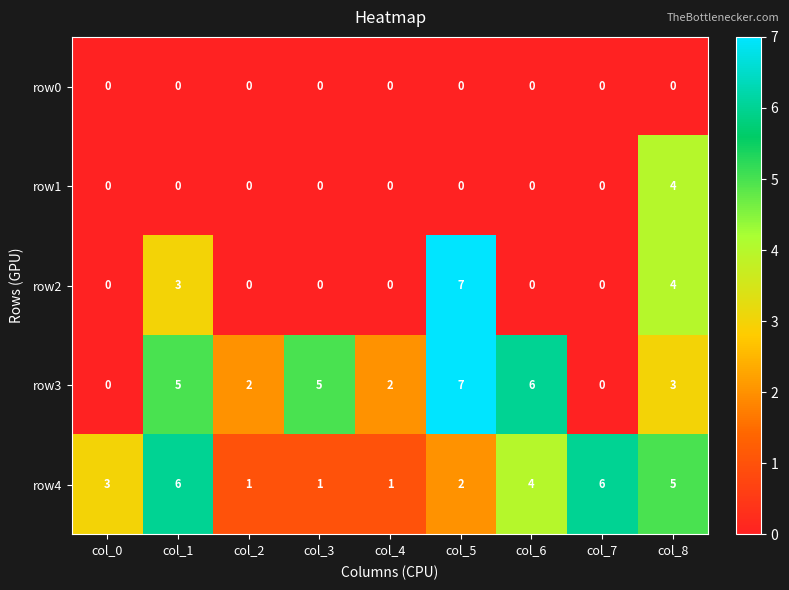

Count the number of data series in this chart.

5